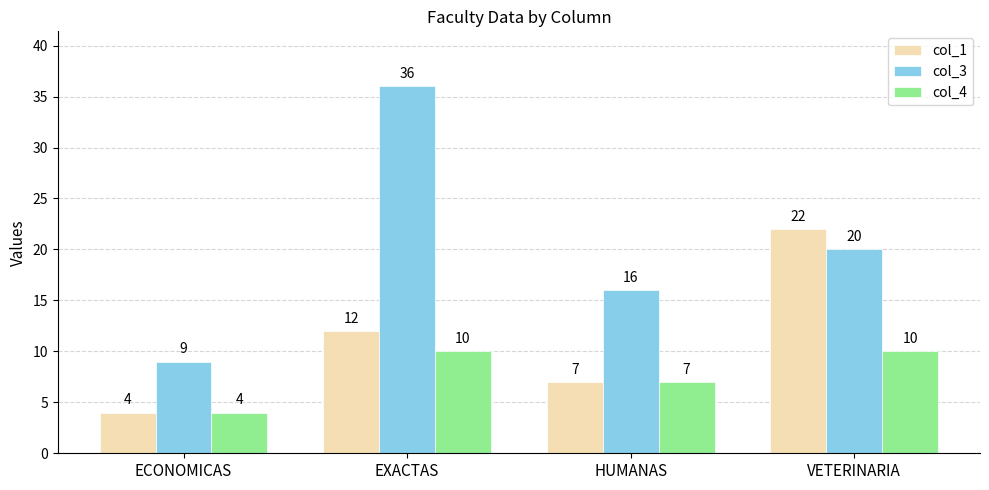

Which series has the largest total across all categories?

col_3